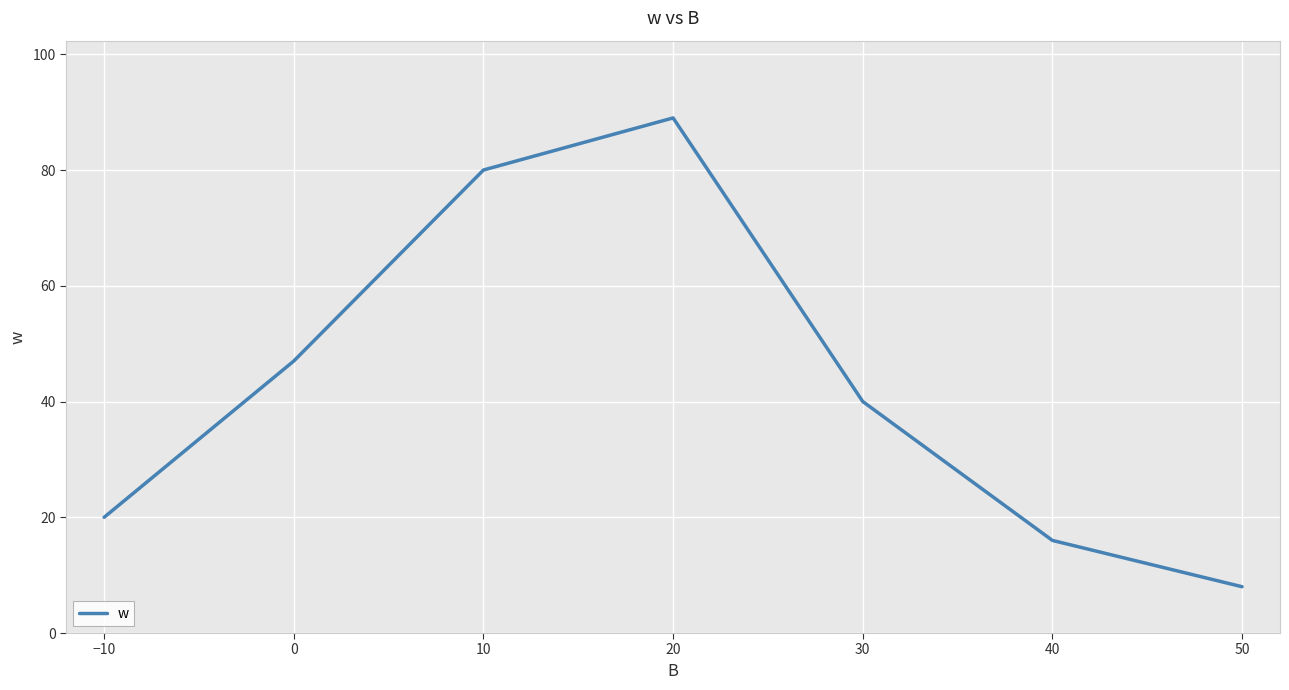

List the labels in order of value, smallest first.

50, 40, −10, 30, 0, 10, 20